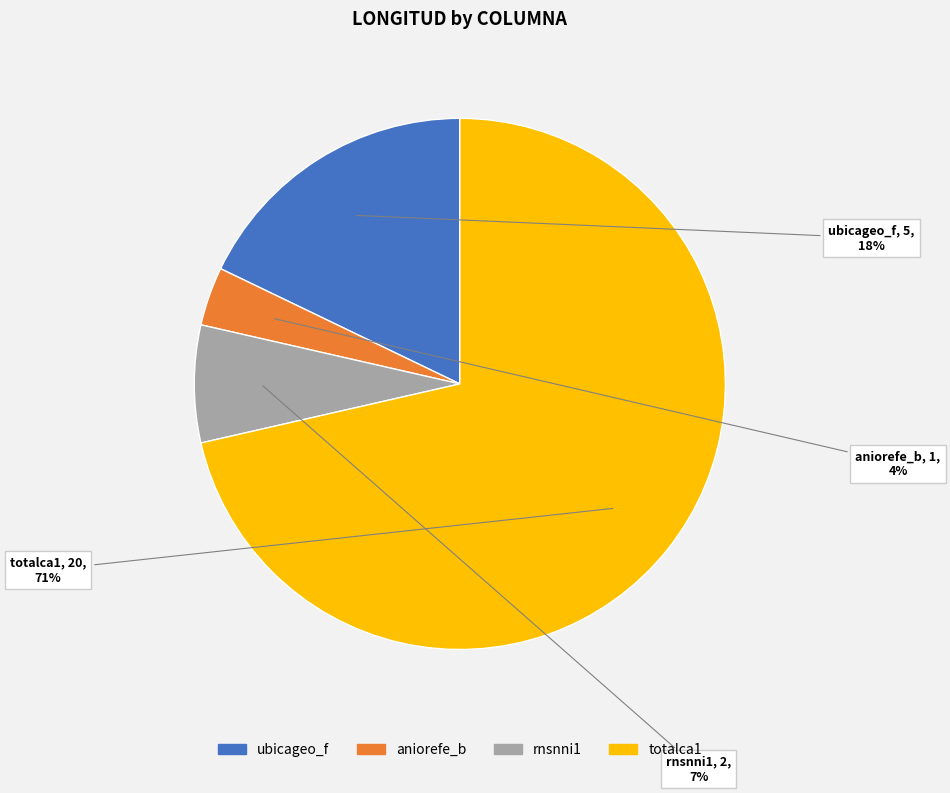

Which has a higher value, totalca1 or ubicageo_f?

totalca1